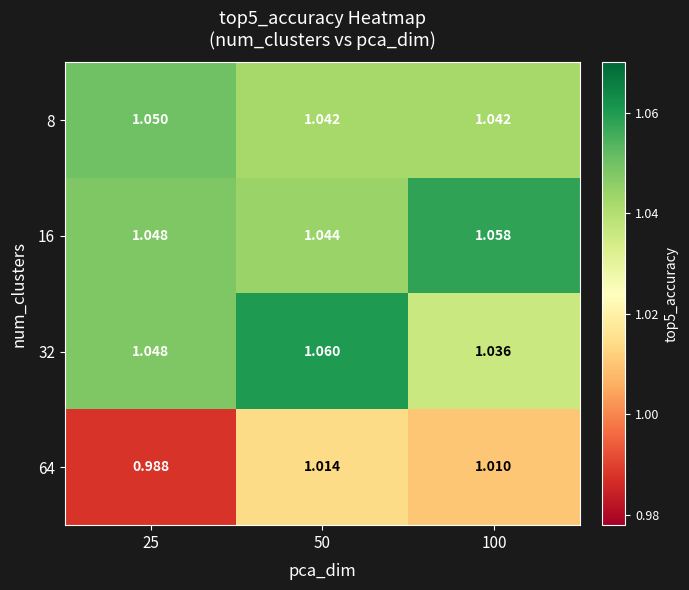

What is the maximum value shown in the chart?

1.1